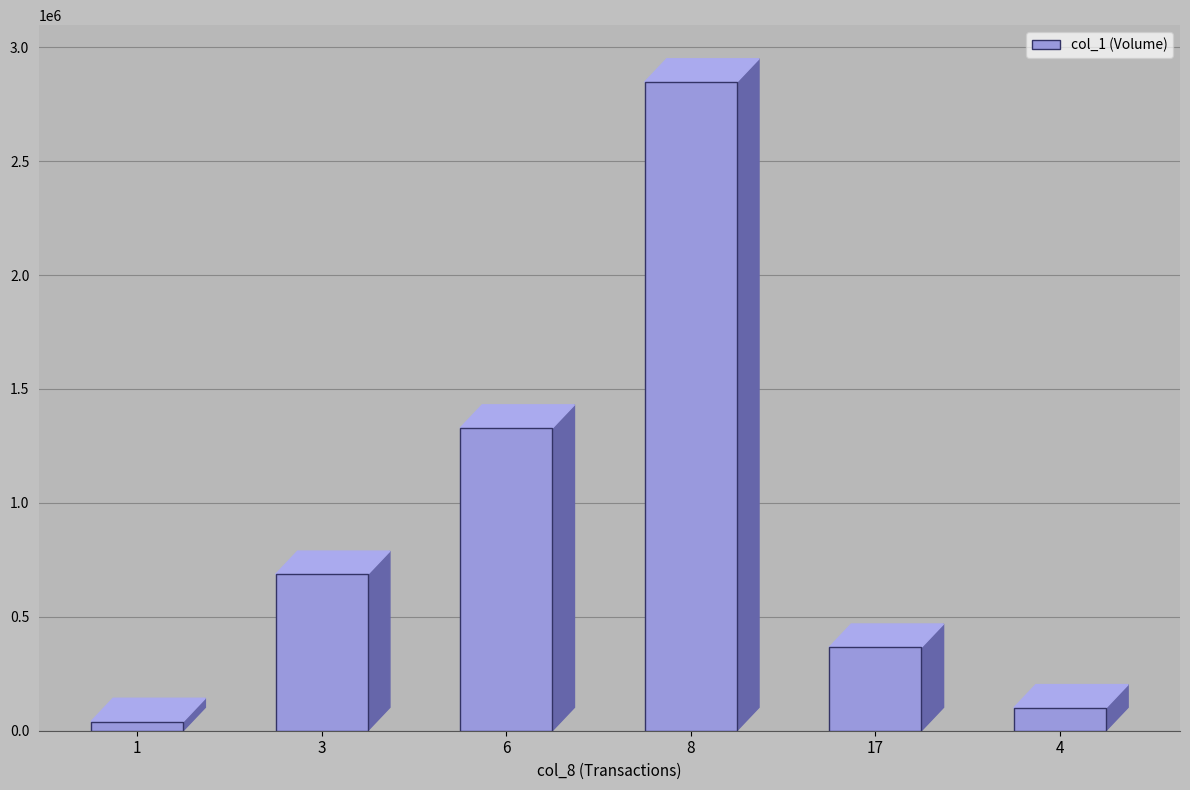

Reading right to left, transcribe all the data shown in this chart.

100000	366000	2847000	1328000	686000	40000